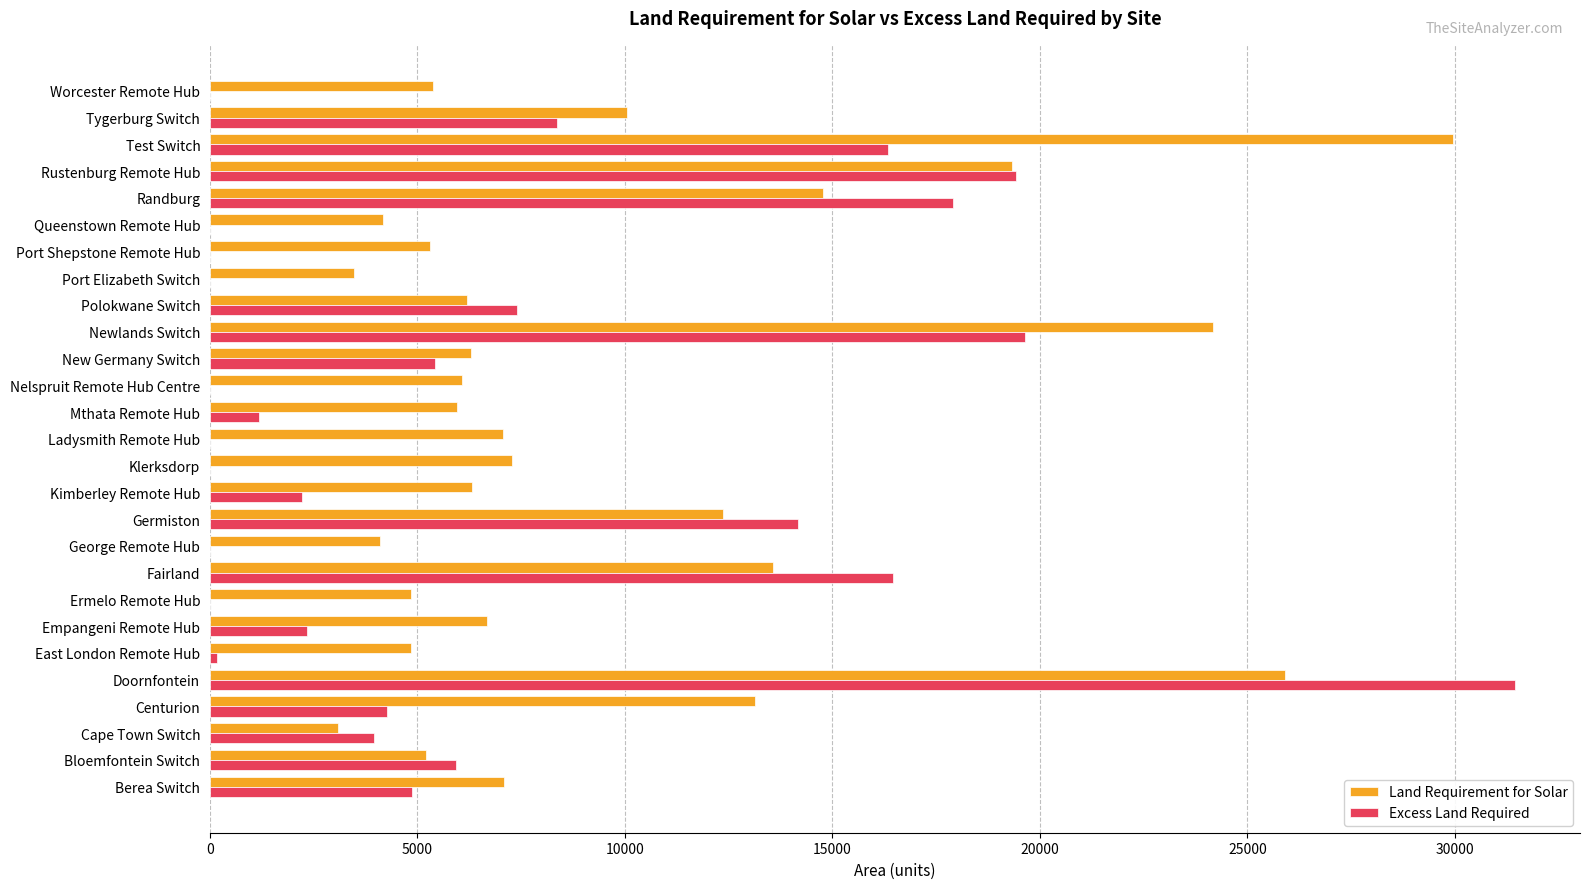

At which category is the sum across all series the highest?

Doornfontein